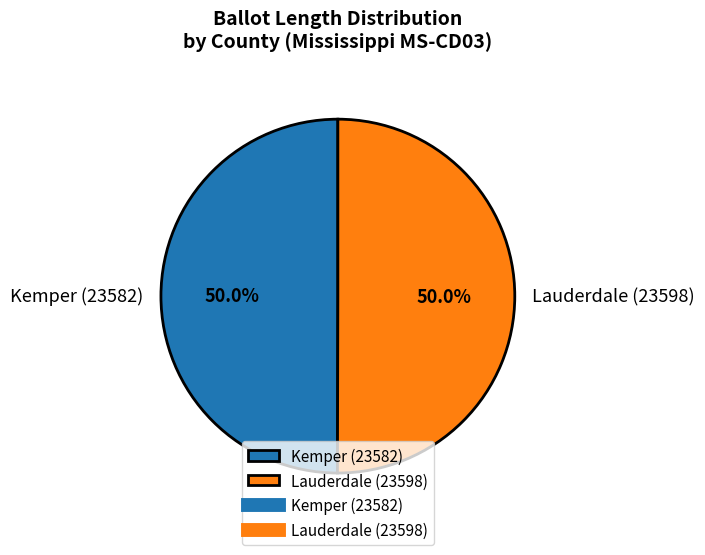

What is the ratio of the value at Kemper (23582) to the value at Lauderdale (23598)?

1.0